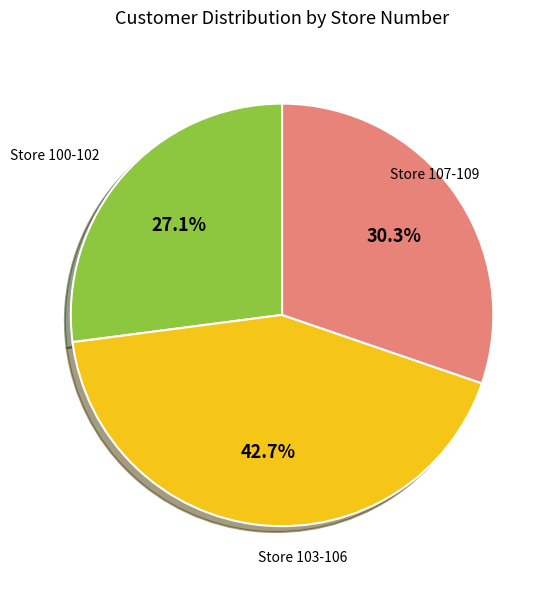

Is there a majority slice in this chart?

No